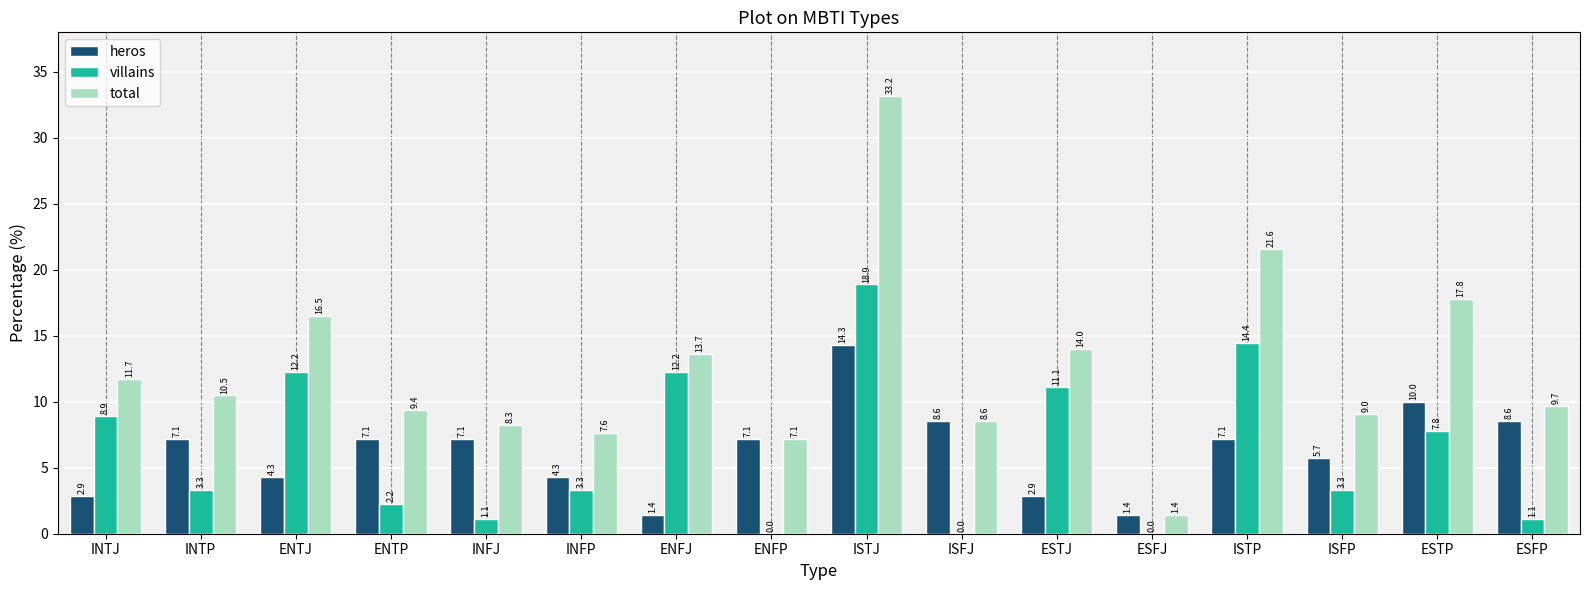

How many values in the heros series exceed 7?

9